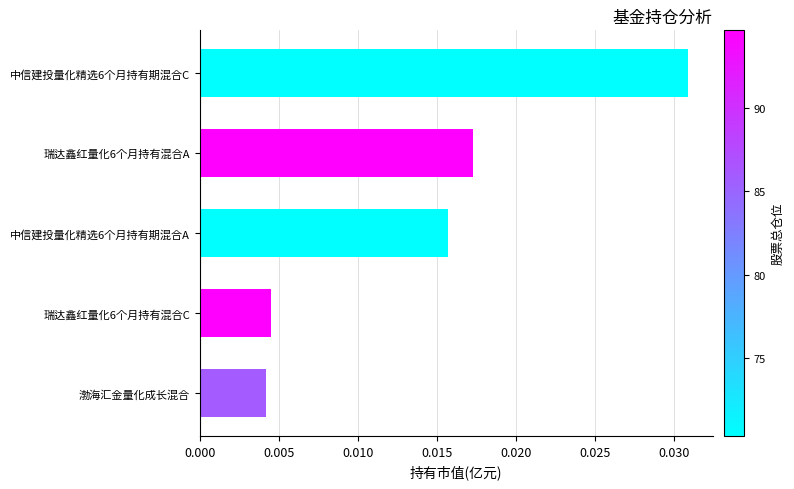

List the labels in order of value, smallest first.

渤海汇金量化成长混合, 瑞达鑫红量化6个月持有混合C, 中信建投量化精选6个月持有期混合A, 瑞达鑫红量化6个月持有混合A, 中信建投量化精选6个月持有期混合C